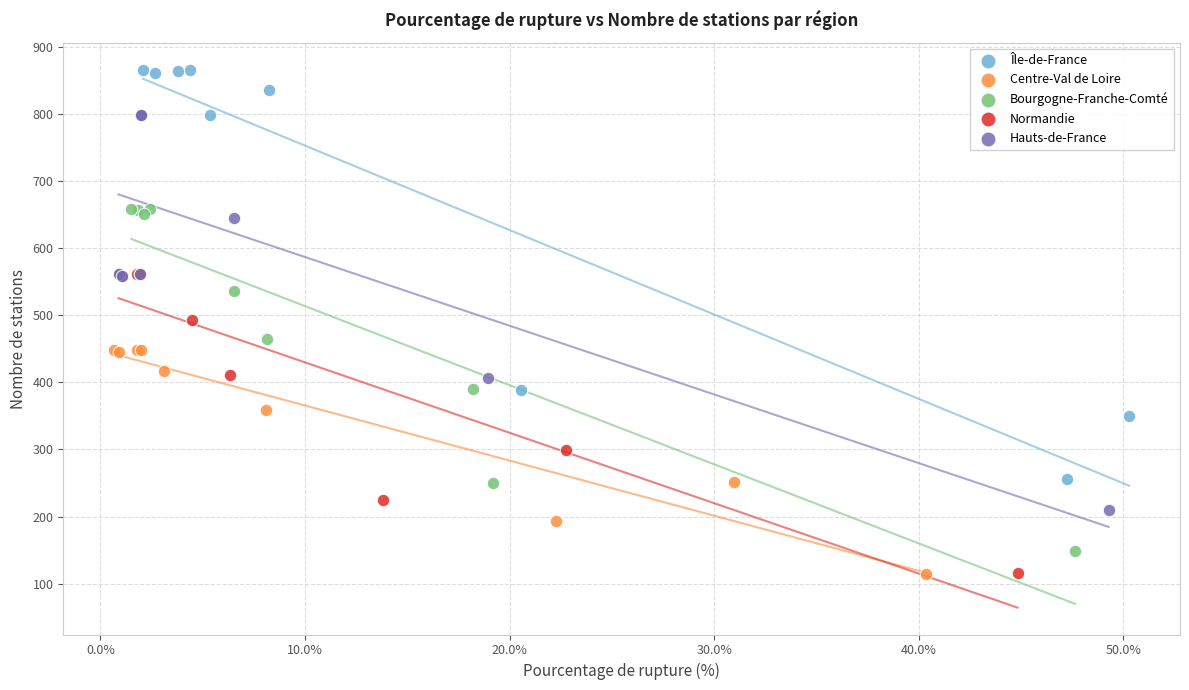

Which series has the widest spread of Y values?

Île-de-France